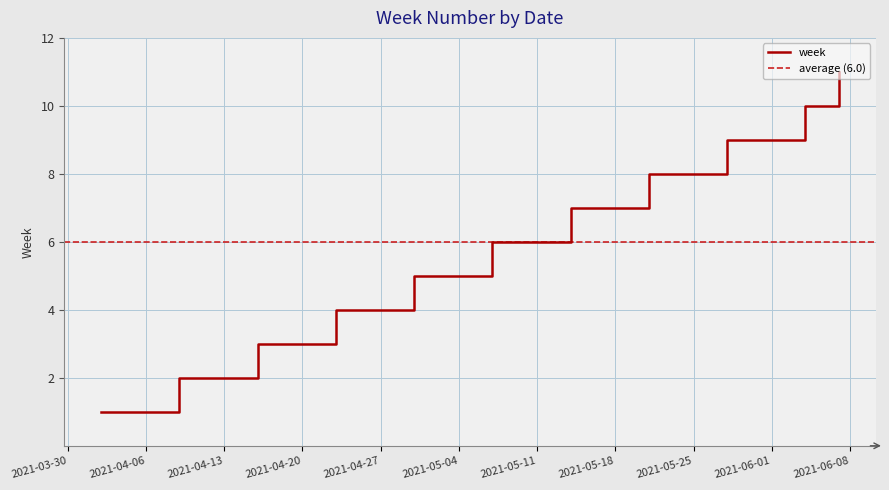

What is the label of the 1st point from the right?

2021-06-07